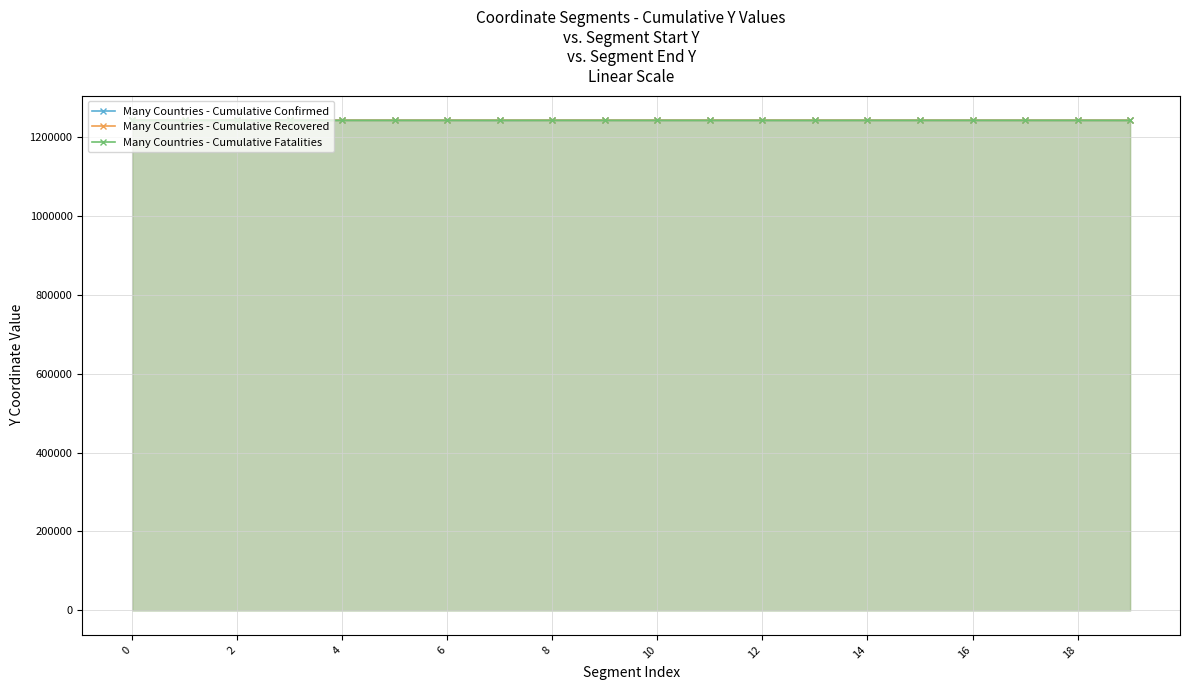

Reading left to right, what are all the values shown in this chart?

Many Countries - Cumulative Confirmed: 1241861.3	1241871.0	1241879.3	1241871.0	1241861.3	1241844.3	1241839.8	1241653.3	1241879.3	1241857.1	1241835.4	1241856.2	1241835.2	1241824.8	1241830.9	1241835.3	1241824.8	1241822.2	1241819.7	1241815.9
Many Countries - Cumulative Recovered: 1241861.3	1241844.3	1241839.8	1241835.4	1241835.2	1241835.1	1241824.8	1241831.4	1241847.1	1241856.3	1241860.9	1241869.4	1241875.8	1241881.7	1241824.8	1241815.1	1241794.4	1241763.2	1241779.9	1241747.8
Many Countries - Cumulative Fatalities: 1241446.4	1241451.0	1241454.7	1241457.6	1241443.2	1241433.6	1241427.4	1241463.5	1241457.6	1241426.5	1241427.4	1241413.5	1241412.1	1241371.4	1241474.4	1241478.1	1241485.6	1241481.4	1241478.1	1241362.2